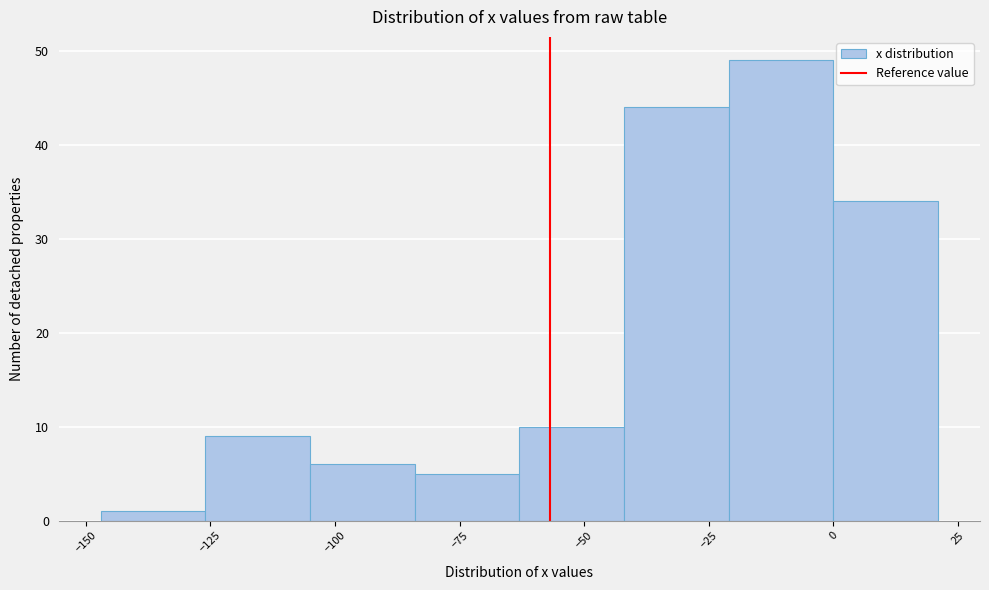

Over which range of the x-axis is the bar tallest?

-21 to 0